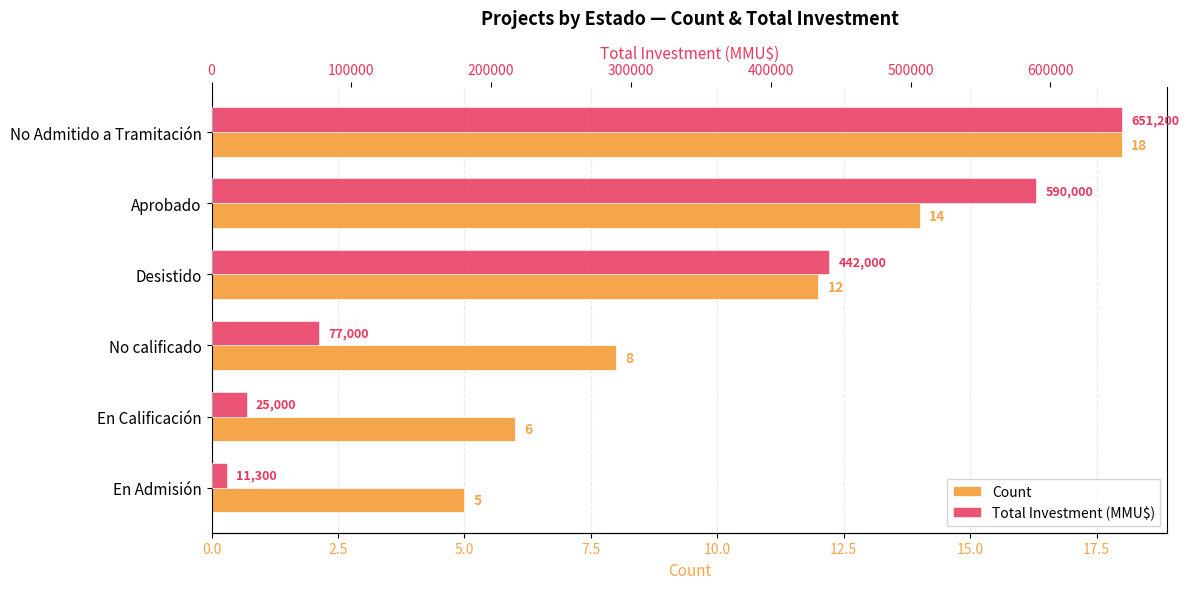

Reading left to right, list all the values displayed in this chart.

Count: 18	14	12	8	6	5
Total Investment (MMU$): 651200	590000	442000	77000	25000	11300